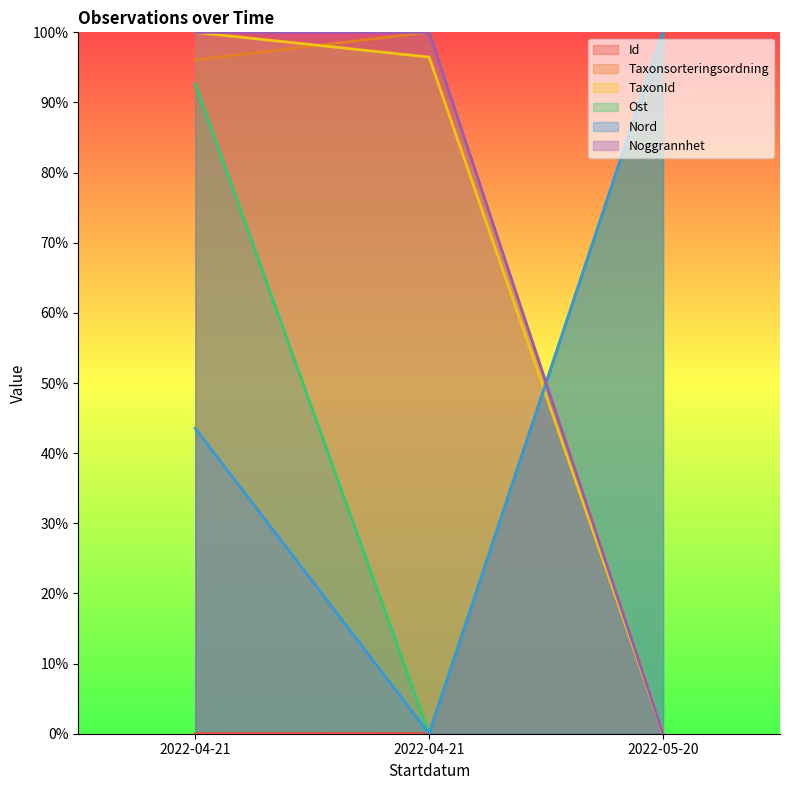

Is it true that Noggrannhet equals 68.0 at 2022-05-20?

False